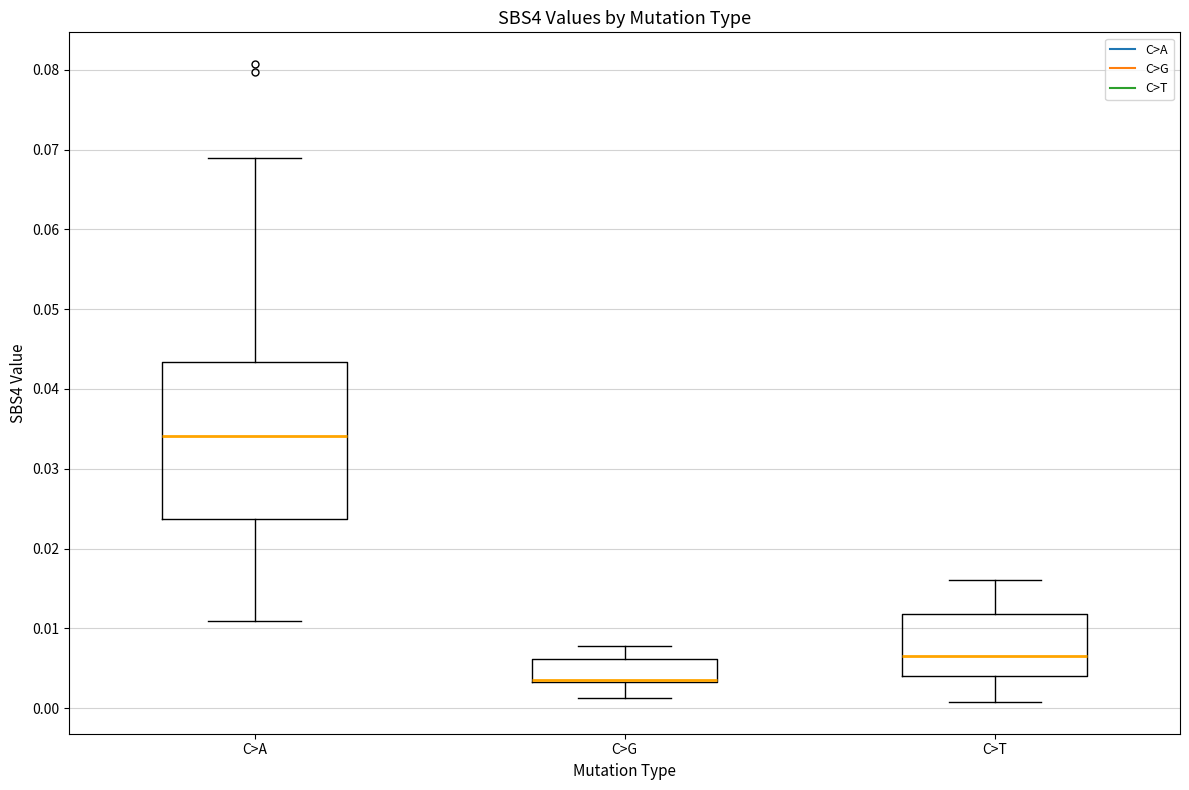

Where is the upper edge of the box for C>G on the y-axis? The values are not printed on the chart, so give them approximately, as read against the axis.

0.006